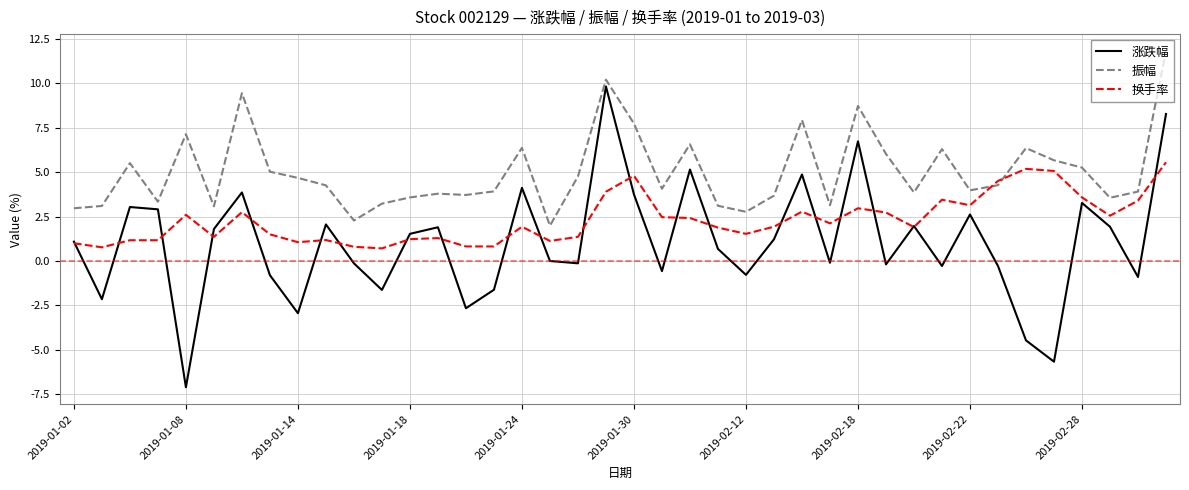

True or false: 涨跌幅 and 振幅 intersect in this chart.

False